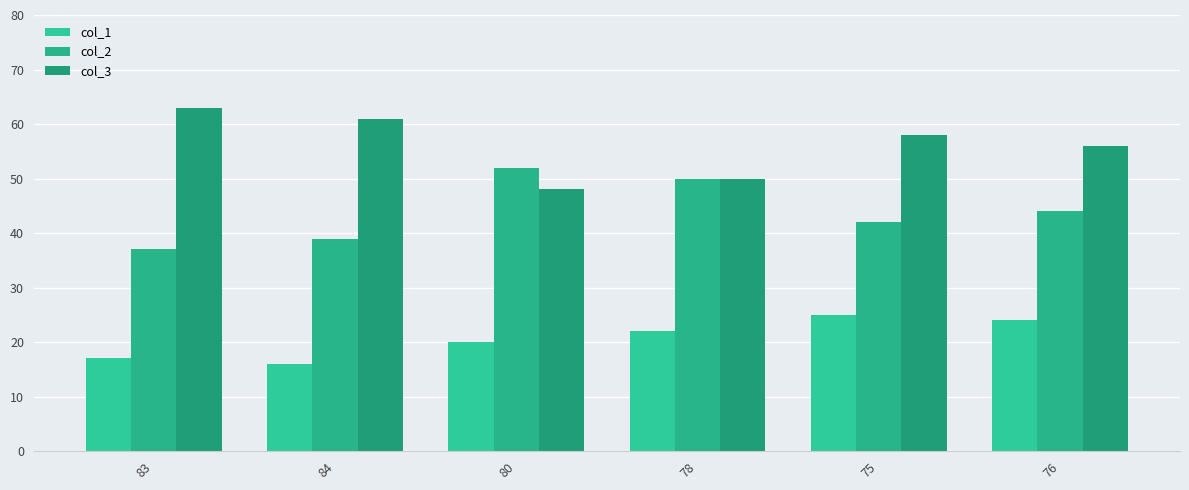

Reading left to right, what are all the values shown in this chart?

col_1: 83=17	84=16	80=20	78=22	75=25	76=24
col_2: 83=37	84=39	80=52	78=50	75=42	76=44
col_3: 83=63	84=61	80=48	78=50	75=58	76=56